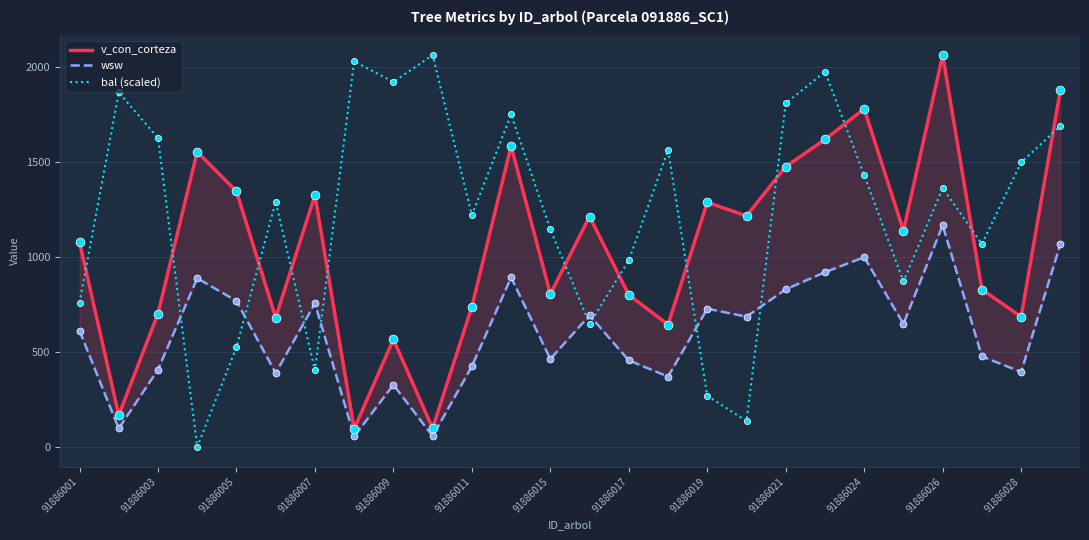

Which series has the largest total across all categories?

bal (scaled)